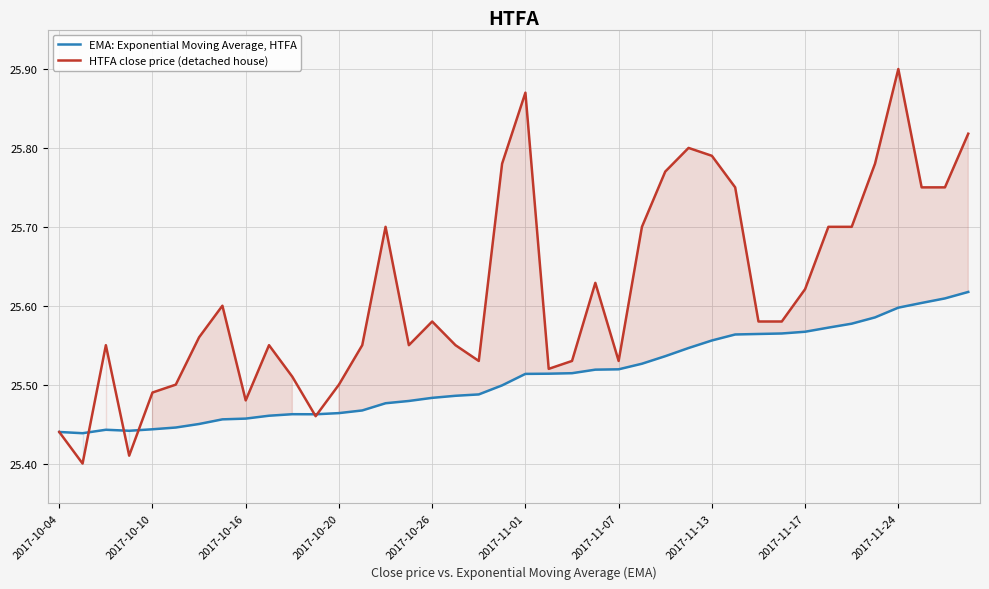

True or false: HTFA close price (detached house) has a value of 25.5 at 17.

True